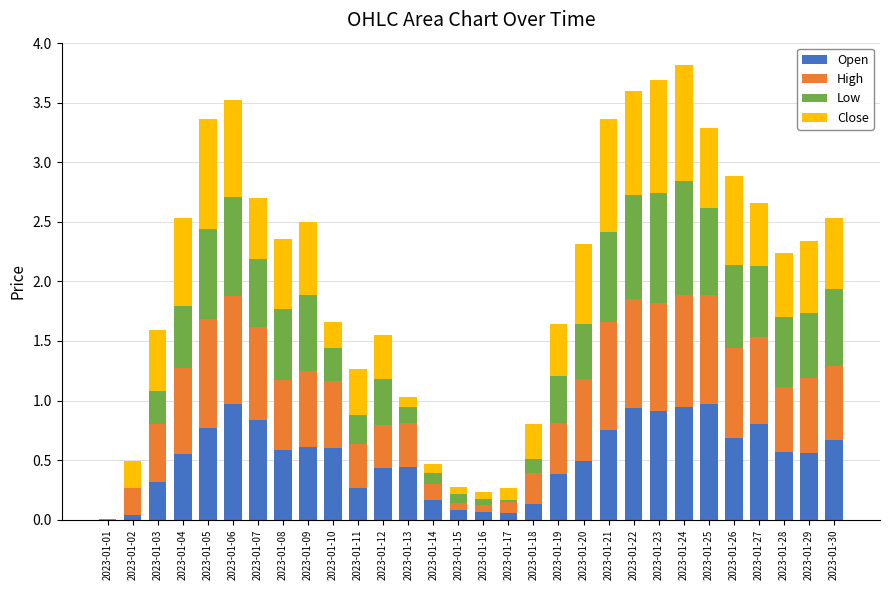

What is the sum of all Open values?

15.6